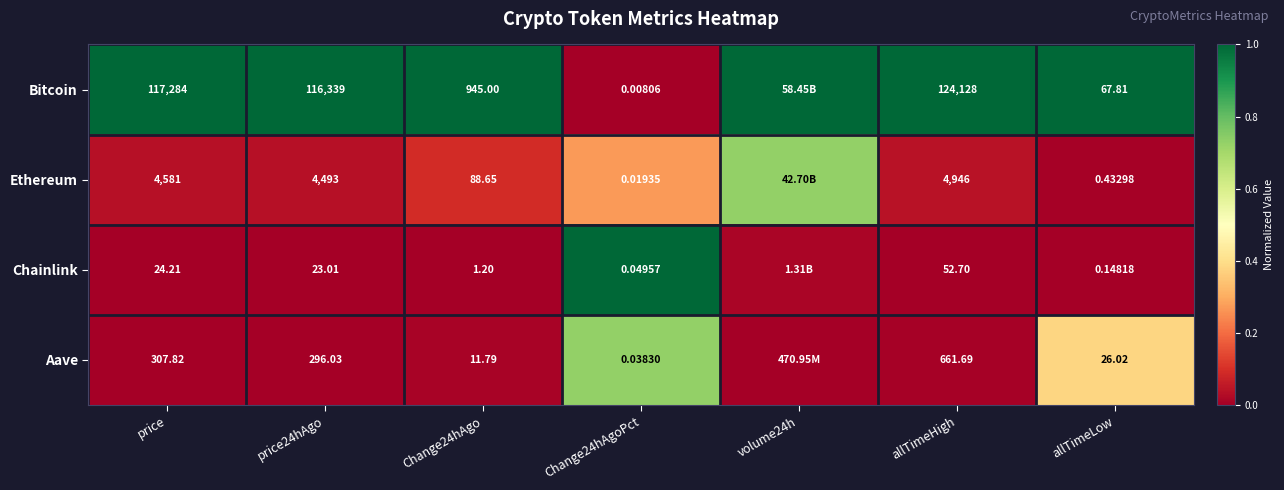

Is the value of Aave at allTimeHigh greater than the value of Chainlink at Change24hAgo?

Yes